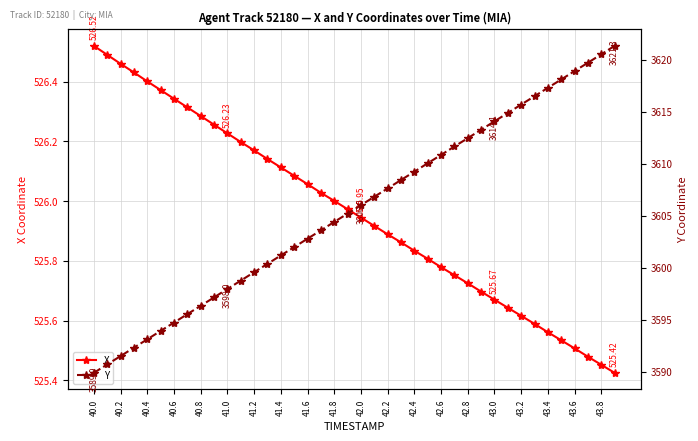

At which category is the sum across all series the highest?

39